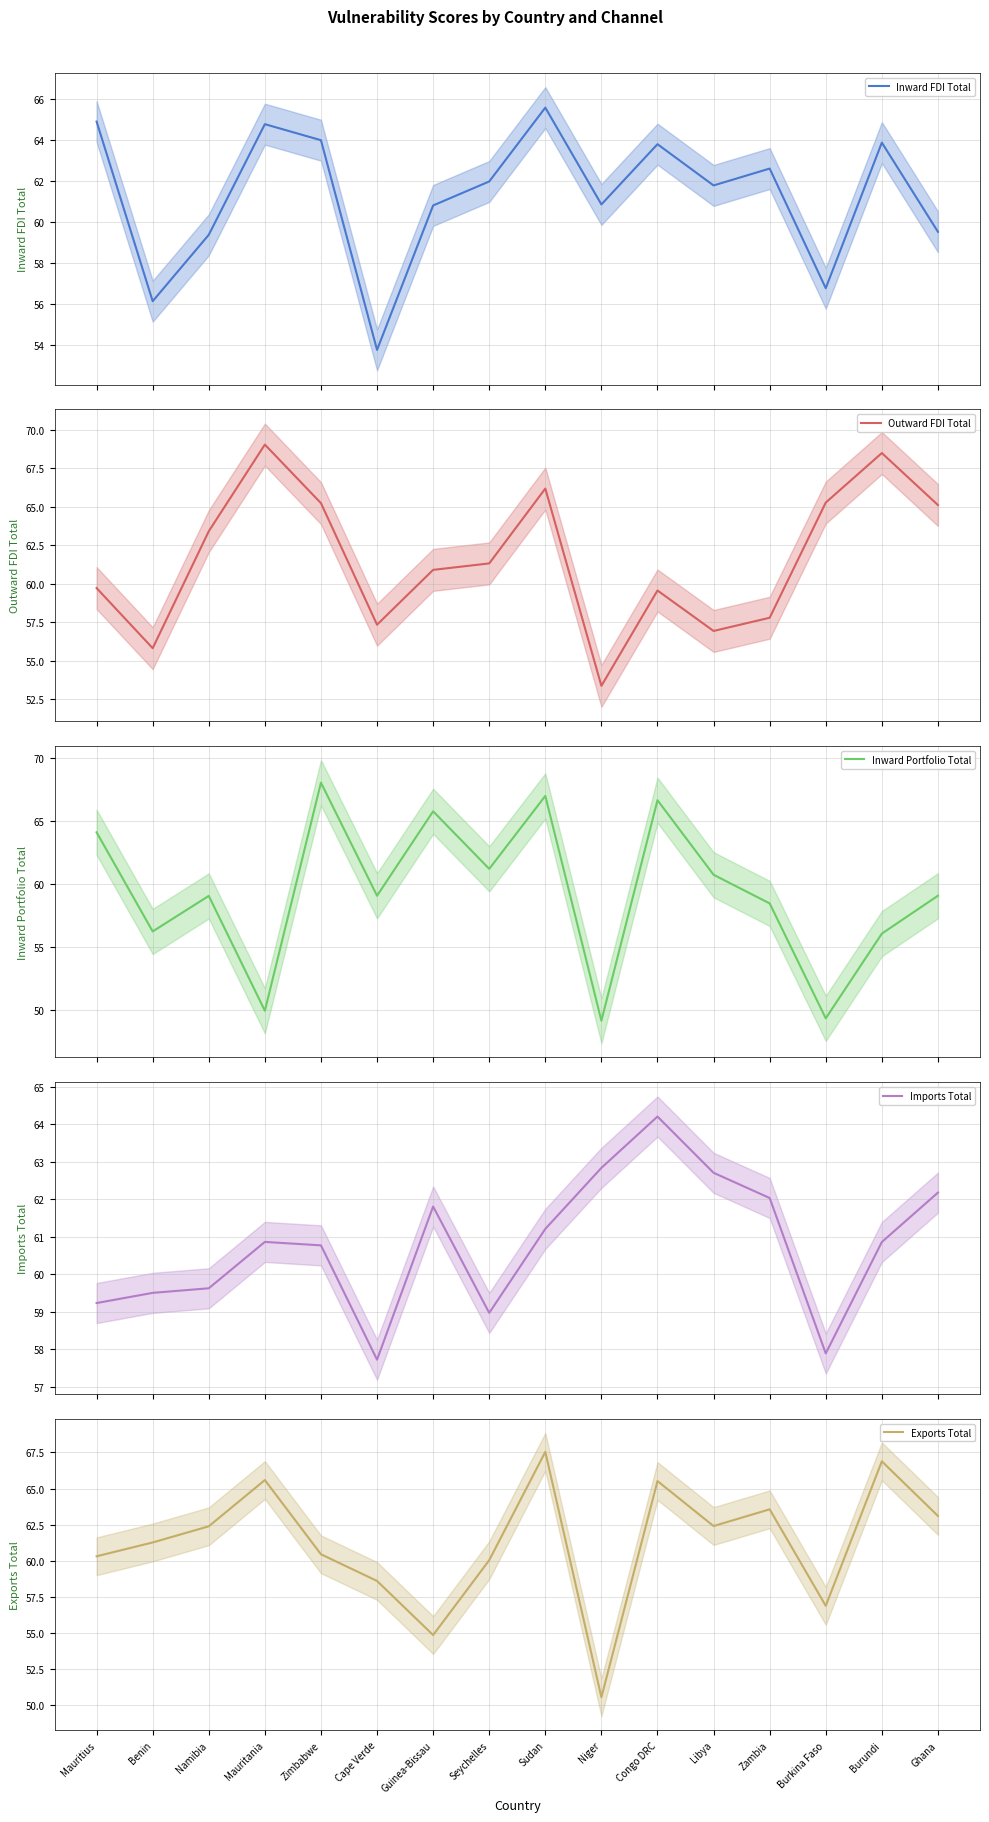

How many lines are shown in the chart?

5